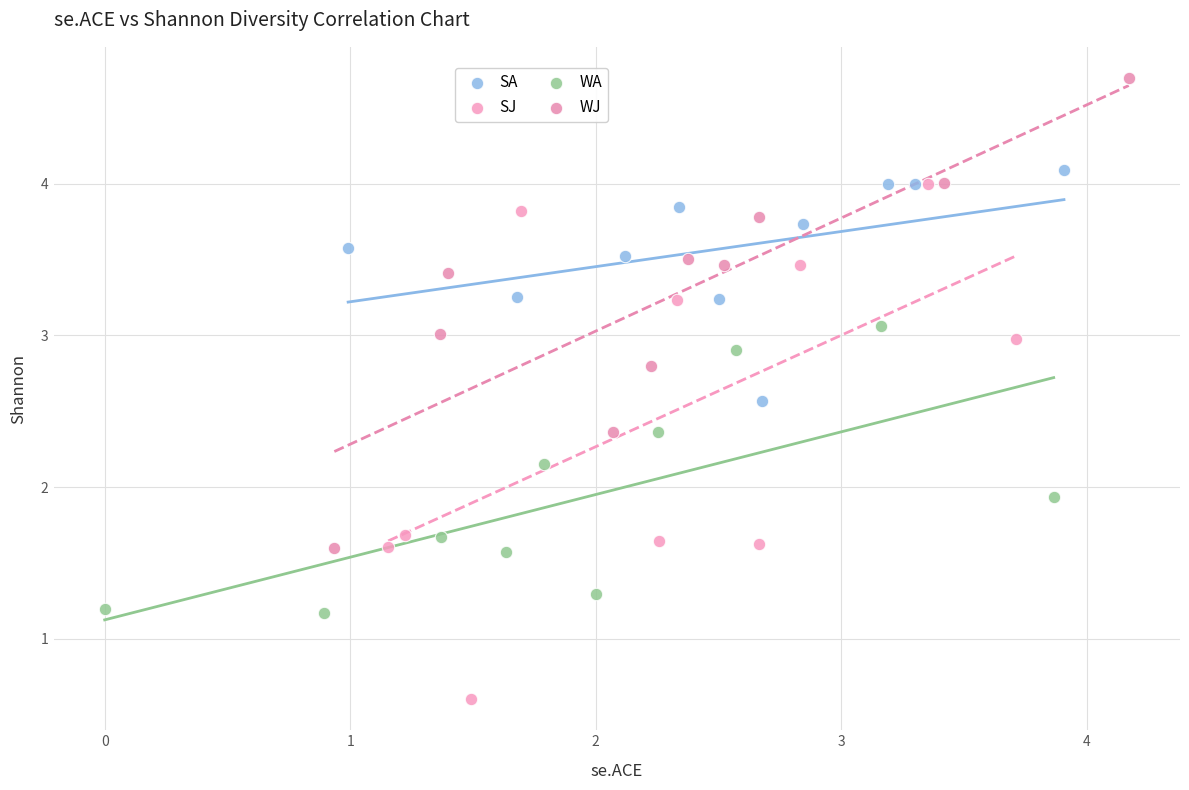

Which series reaches the minimum Y coordinate?

SJ